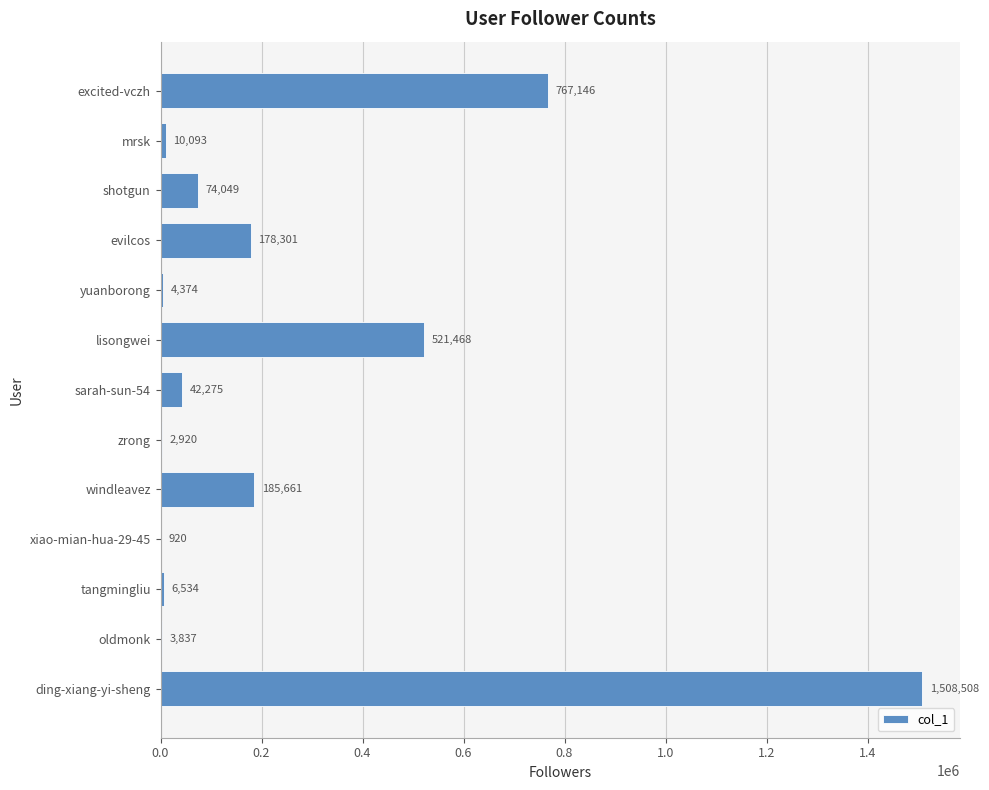

The chart shows a value of 129047 at shotgun. True or false?

False